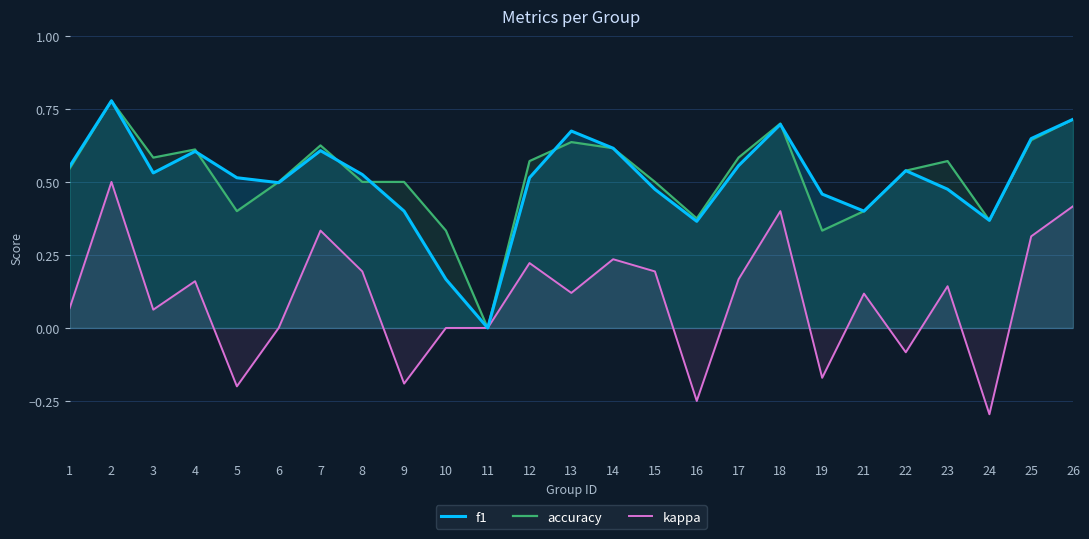

Reading left to right, extract all data points from this chart.

f1: 0.6	0.8	0.5	0.6	0.5	0.5	0.6	0.5	0.4	0.2	0.0	0.5	0.7	0.6	0.5	0.4	0.6	0.7	0.5	0.4	0.5	0.5	0.4	0.6	0.7
accuracy: 0.5	0.8	0.6	0.6	0.4	0.5	0.6	0.5	0.5	0.3	0.0	0.6	0.6	0.6	0.5	0.4	0.6	0.7	0.3	0.4	0.5	0.6	0.4	0.6	0.7
kappa: 0.1	0.5	0.1	0.2	-0.2	0.0	0.3	0.2	-0.2	0.0	0.0	0.2	0.1	0.2	0.2	-0.2	0.2	0.4	-0.2	0.1	-0.1	0.1	-0.3	0.3	0.4